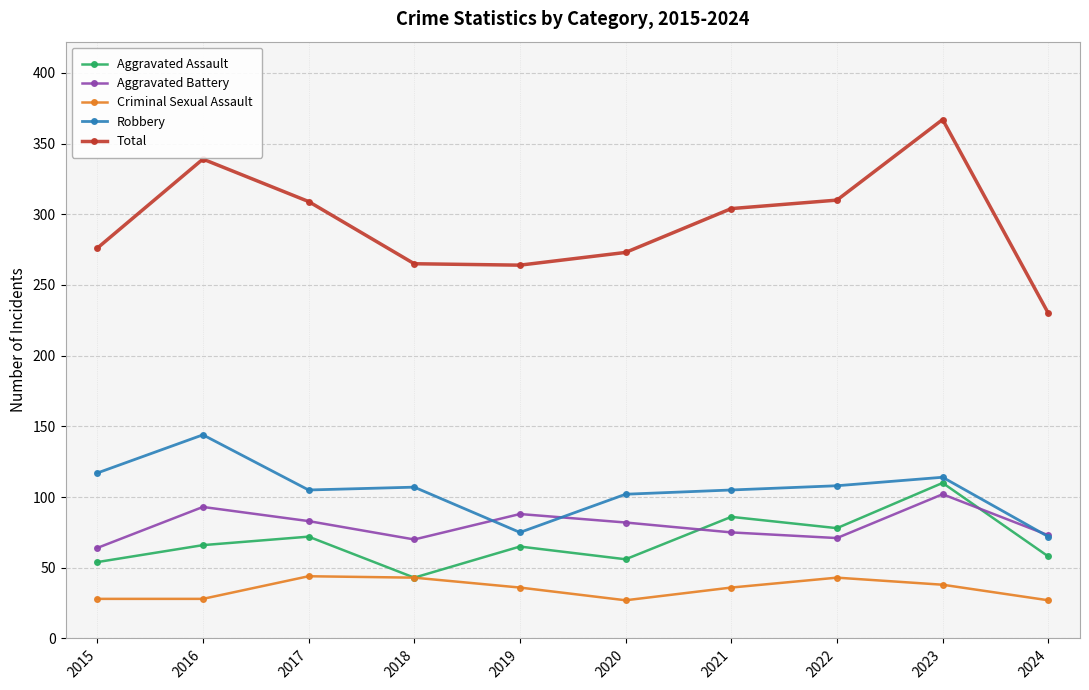

What is the spread (max minus min) of values at 2024?

203